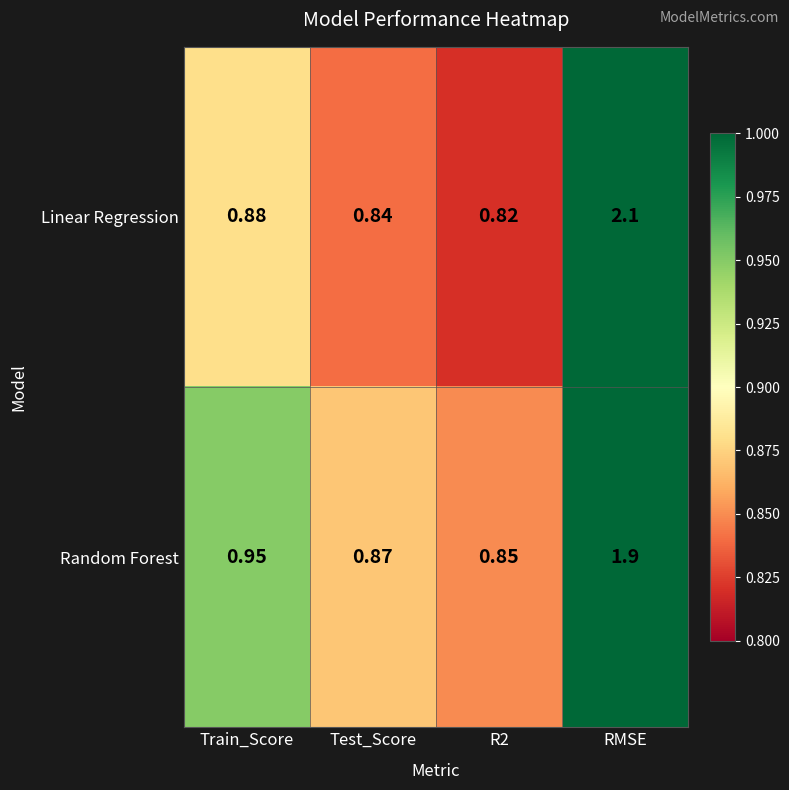

Which series has the largest total across all categories?

Linear Regression